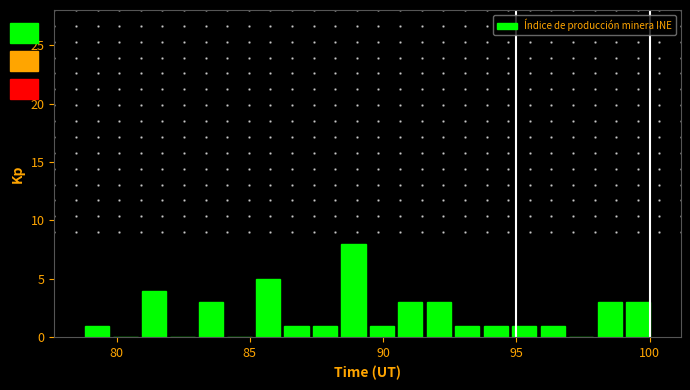

Read against the x-axis, roughly where is the centre of the tallest bar?

89.0